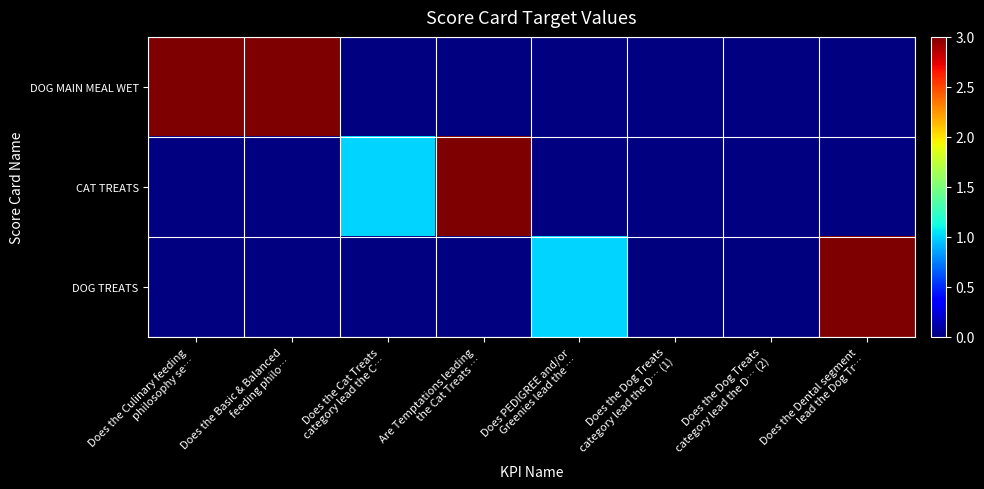

Read the CAT TREATS value at Are Temptations leading the Cat Treats ….

3.0